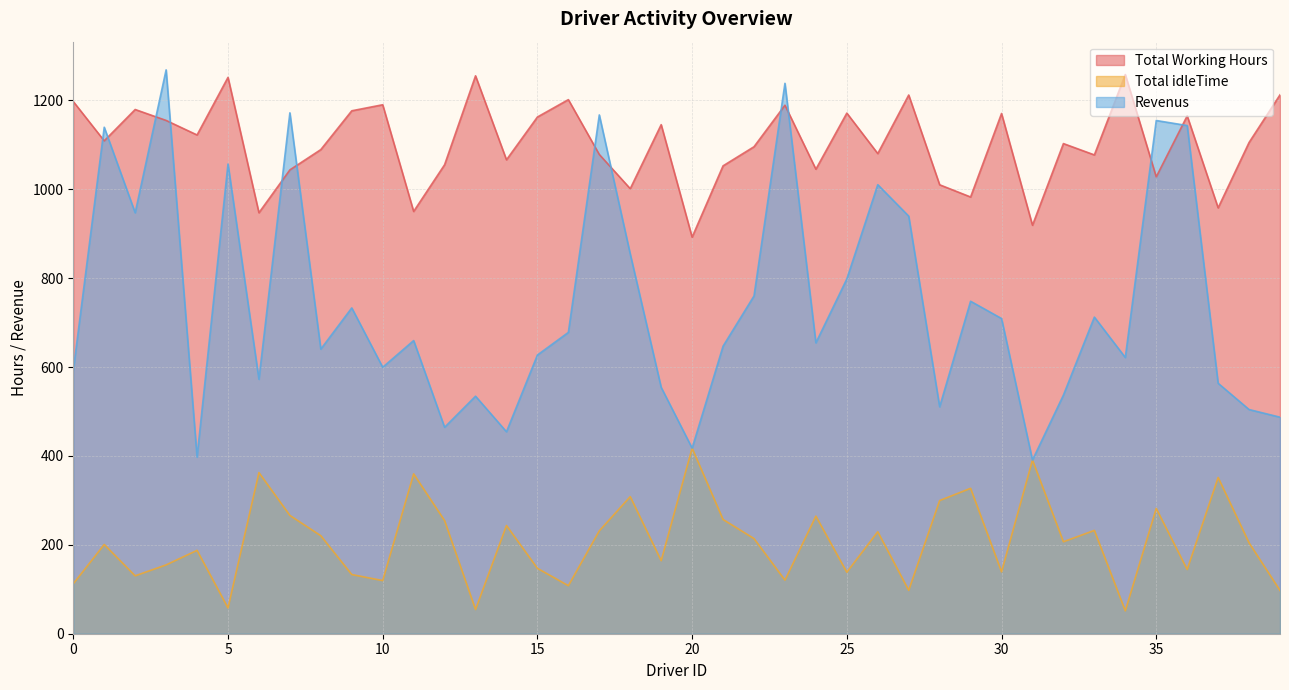

True or false: Total idleTime and Total Working Hours intersect in this chart.

False